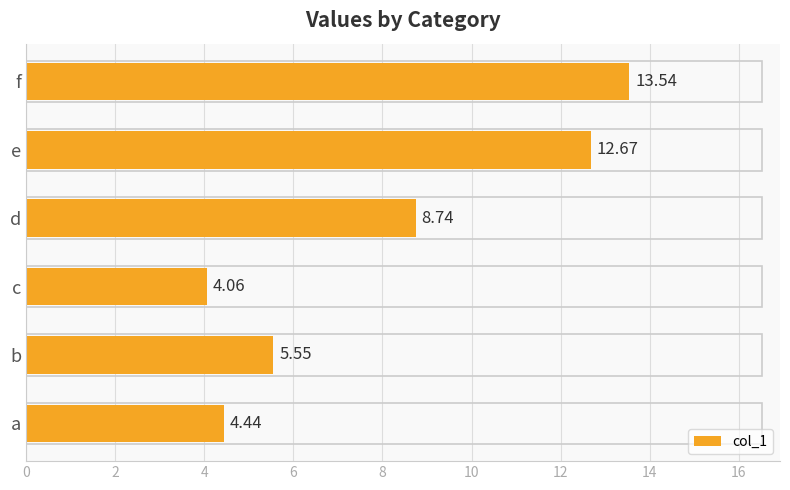

Rank the categories by value from highest to lowest.

f, e, d, b, a, c